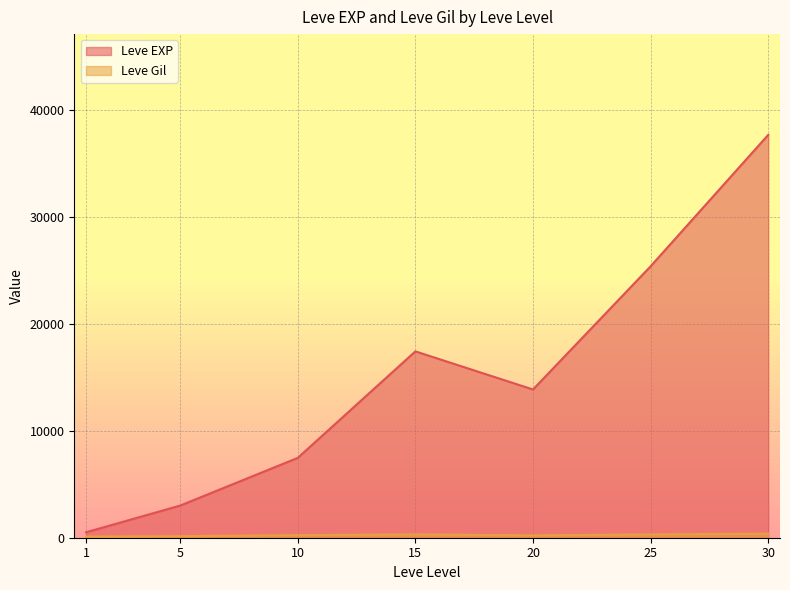

At how many categories does at least one series exceed 37371?

1